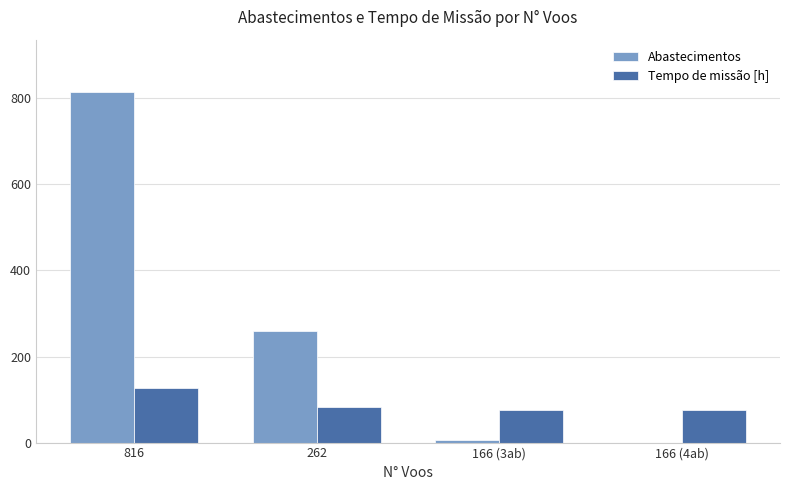

At which category is the sum across all series the highest?

816